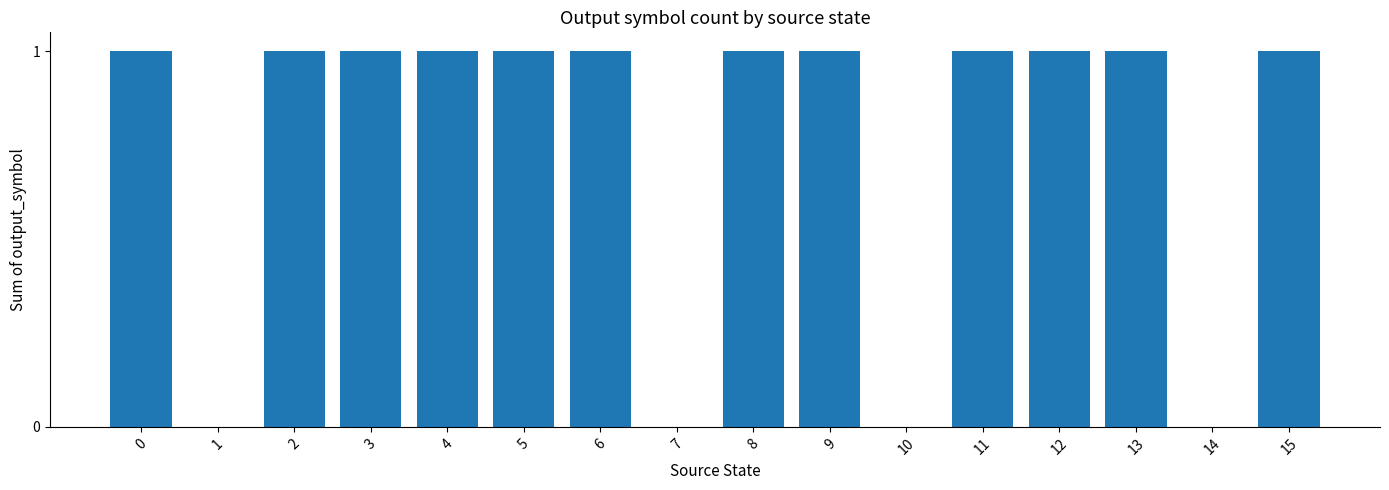

Count the values in the range 1 to 2.

12